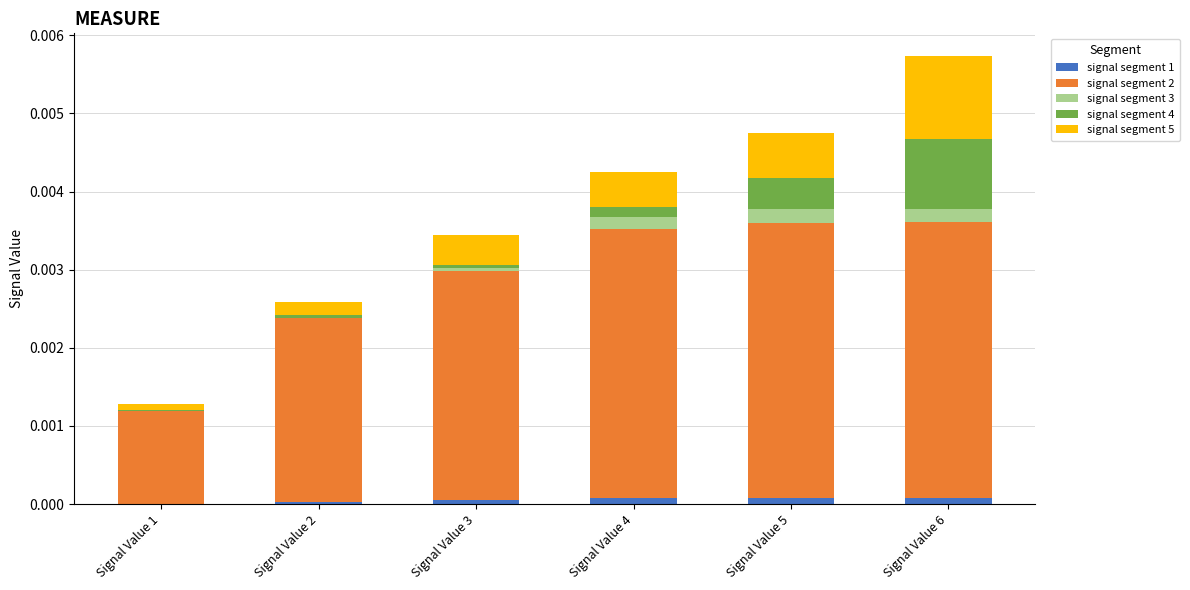

At which category is the sum across all series the highest?

Signal Value 6